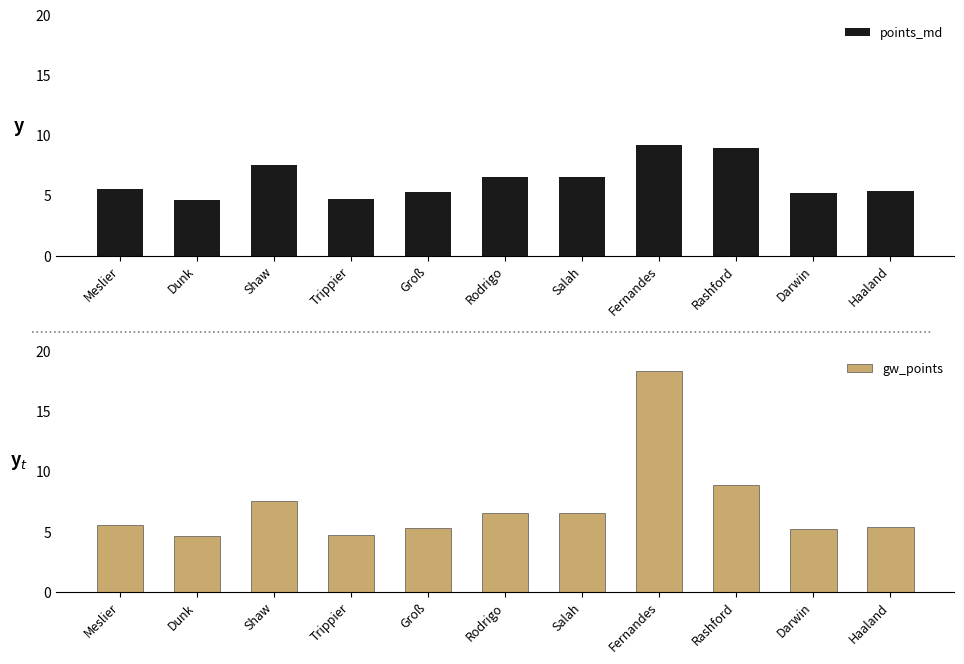

List the series in order of their peak value, lowest first.

points_md, gw_points